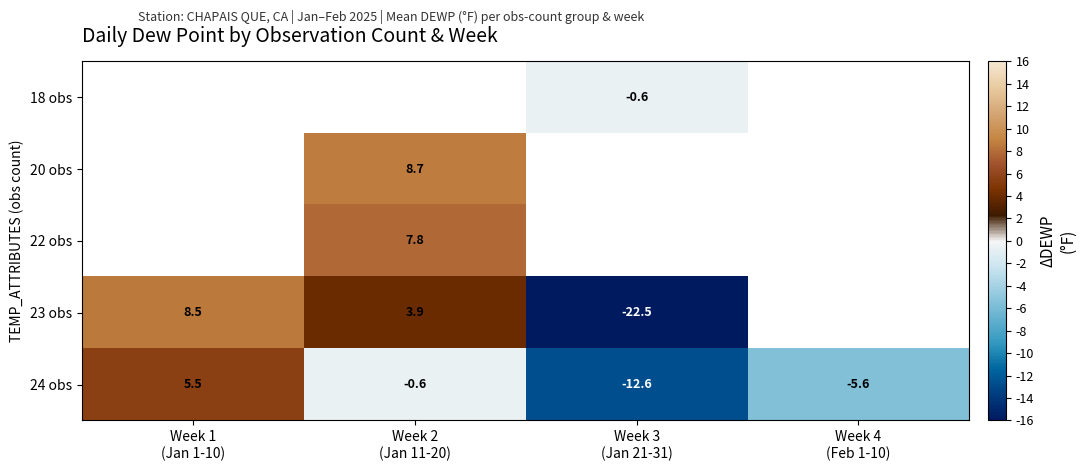

What is the lowest value of the 24 obs series?

-12.6